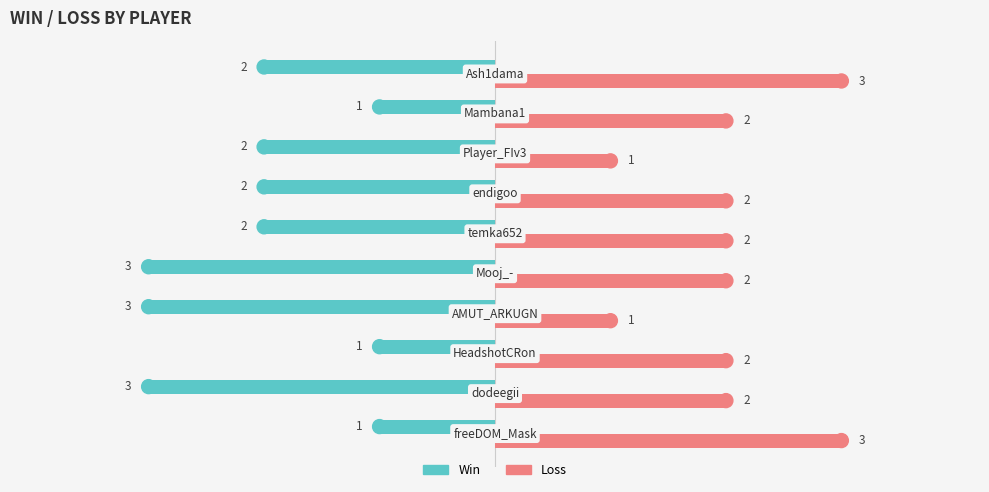

How many data points in Win are above -2?

3